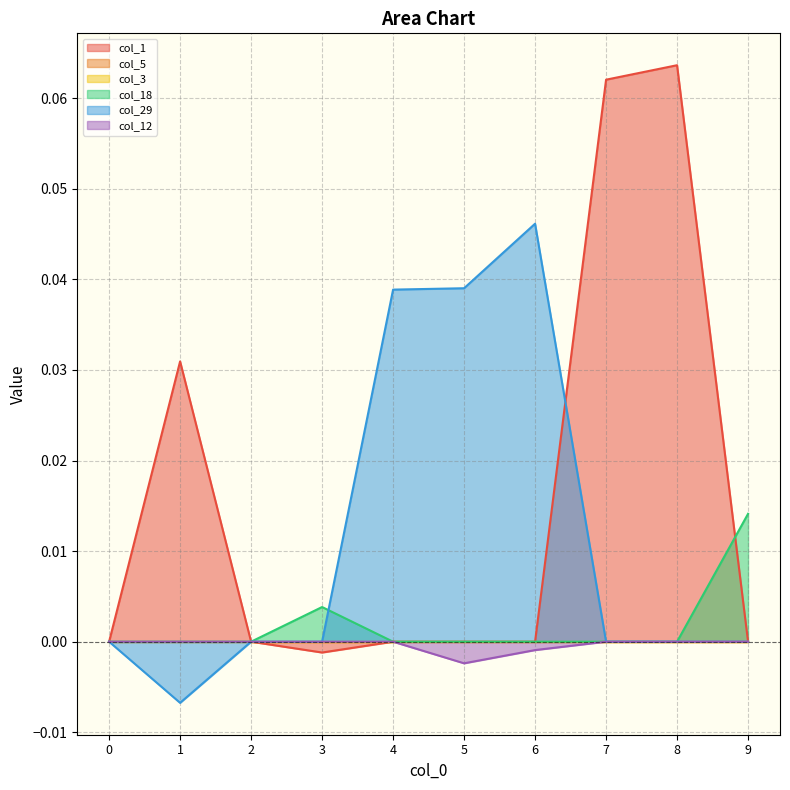

Which series has the largest range (max minus min)?

col_1